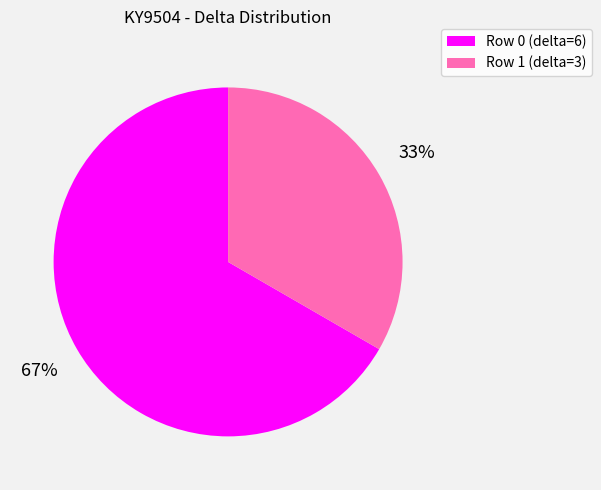

Does Row 1 (delta=3) represent more than half of the total?

No